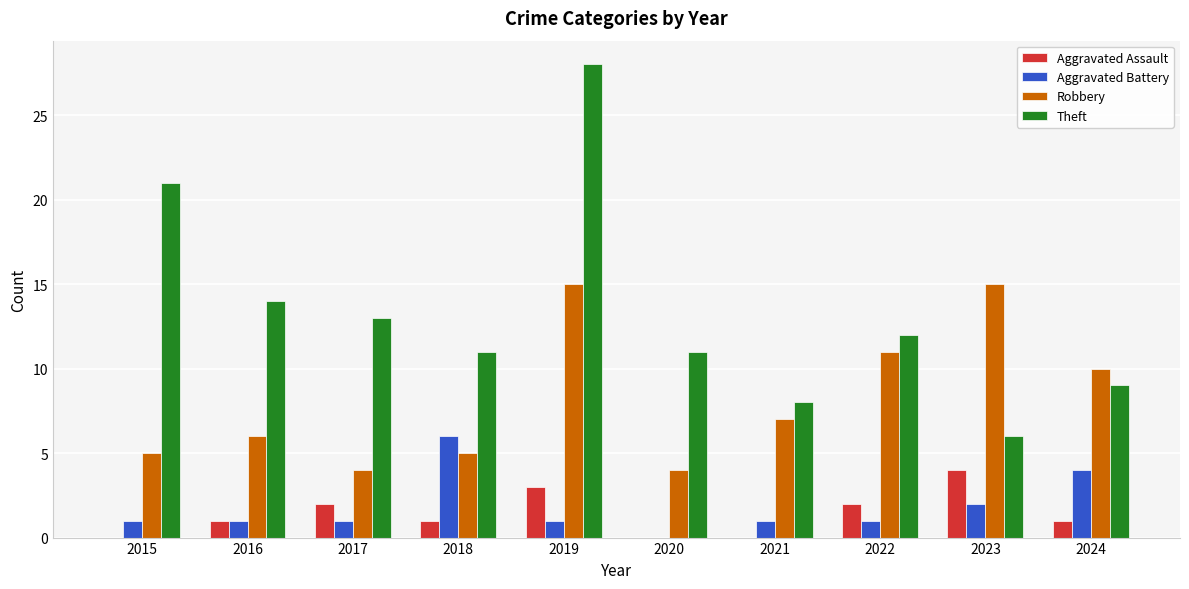

Where does the Robbery series first go above 7?

2019